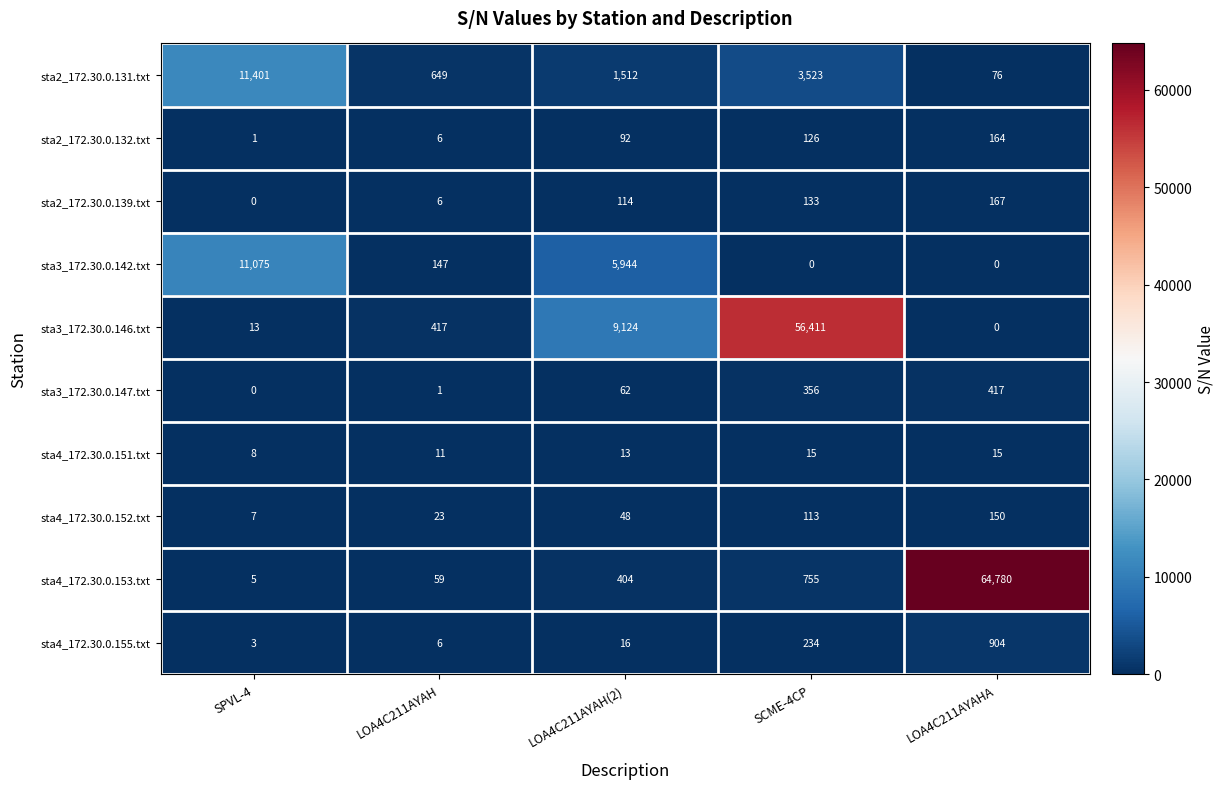

At which category is the sum across all series the highest?

LOA4C211AYAHA